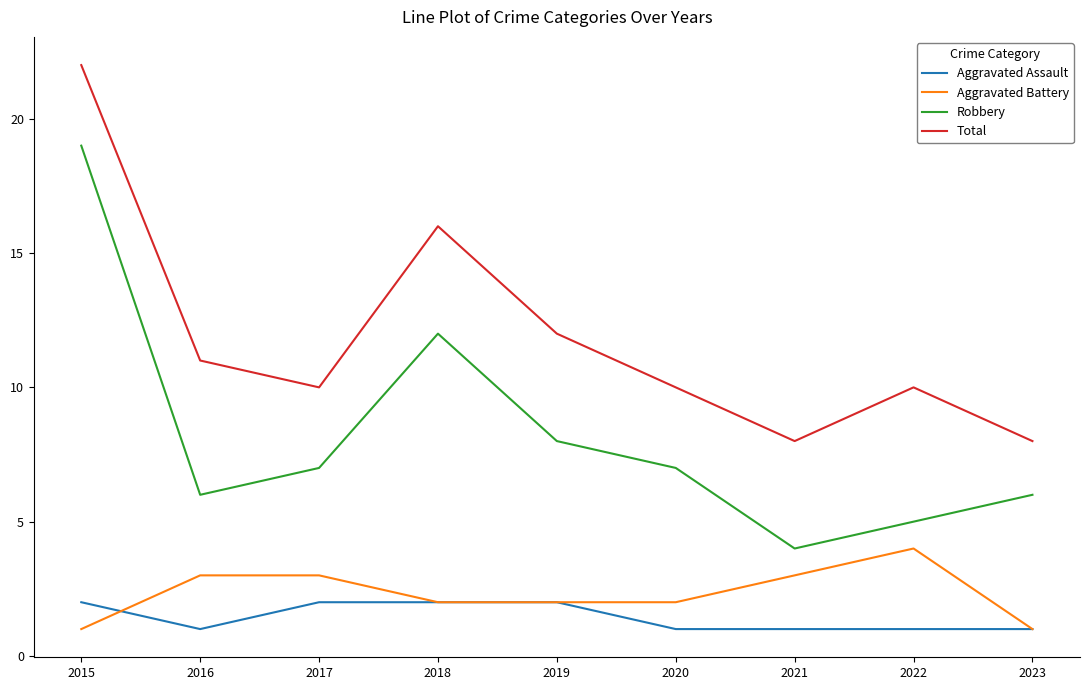

True or false: Aggravated Assault and Total cross at least once.

False